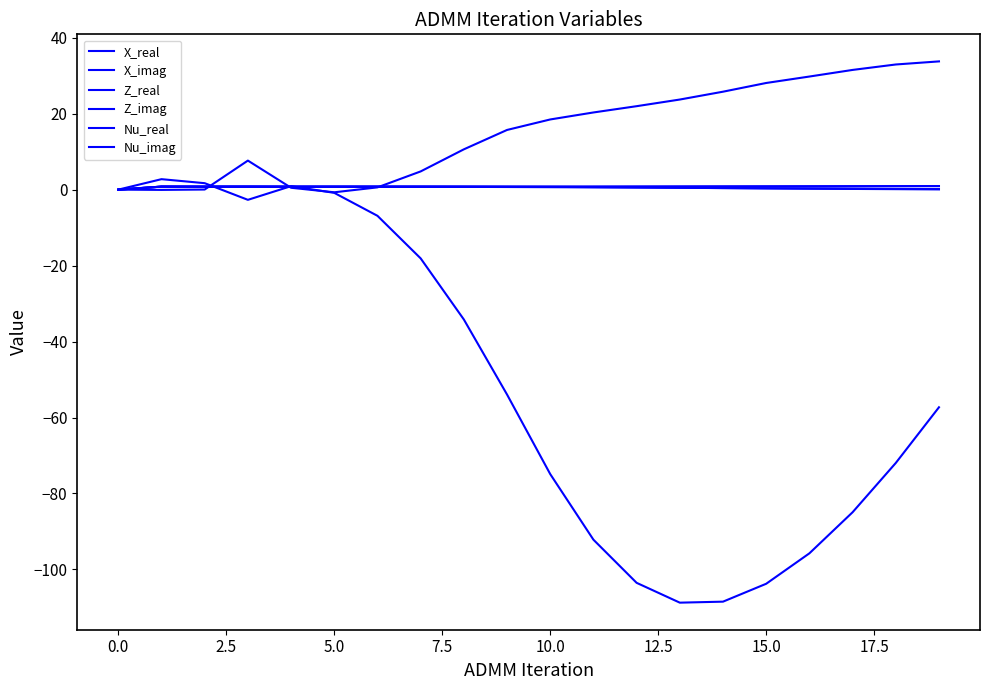

How many lines are shown in the chart?

6